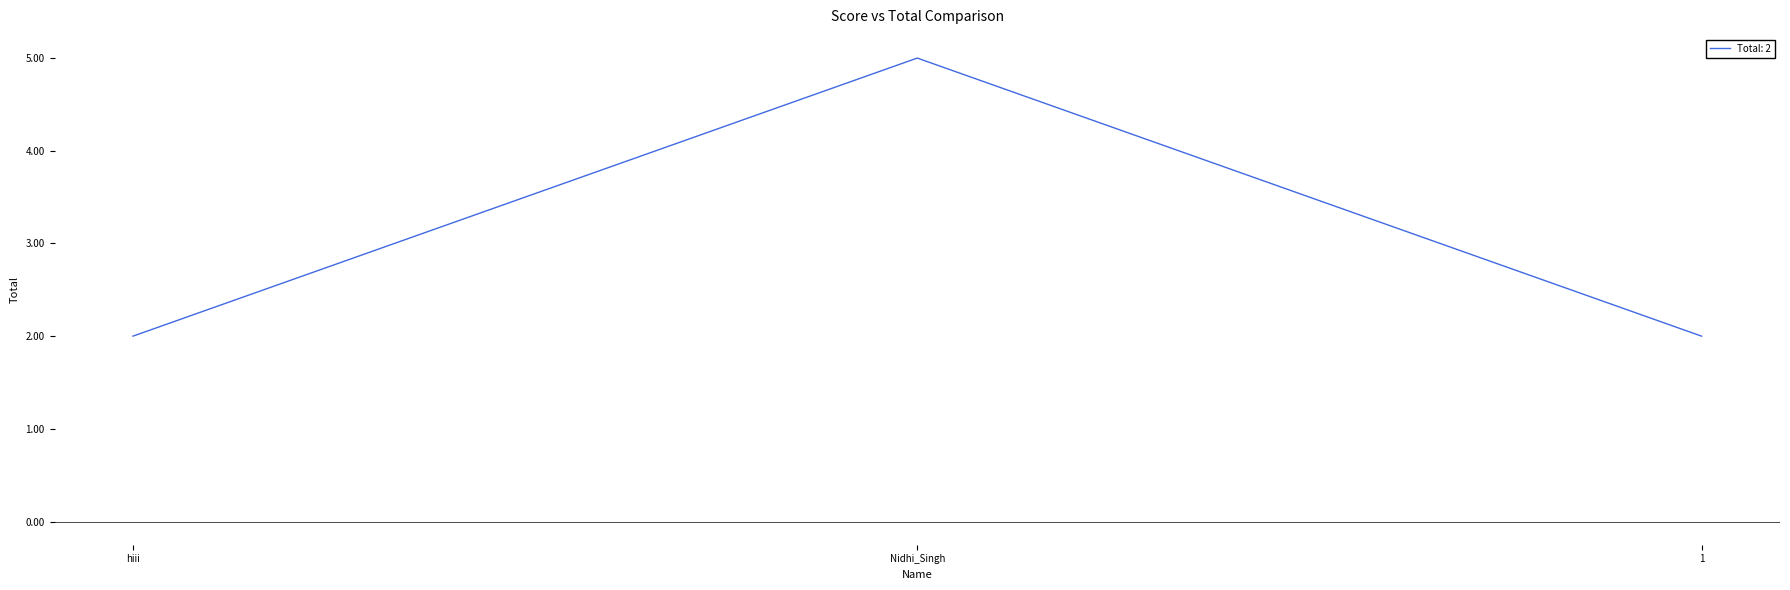

The chart shows a value of 5 at Nidhi_Singh. True or false?

True